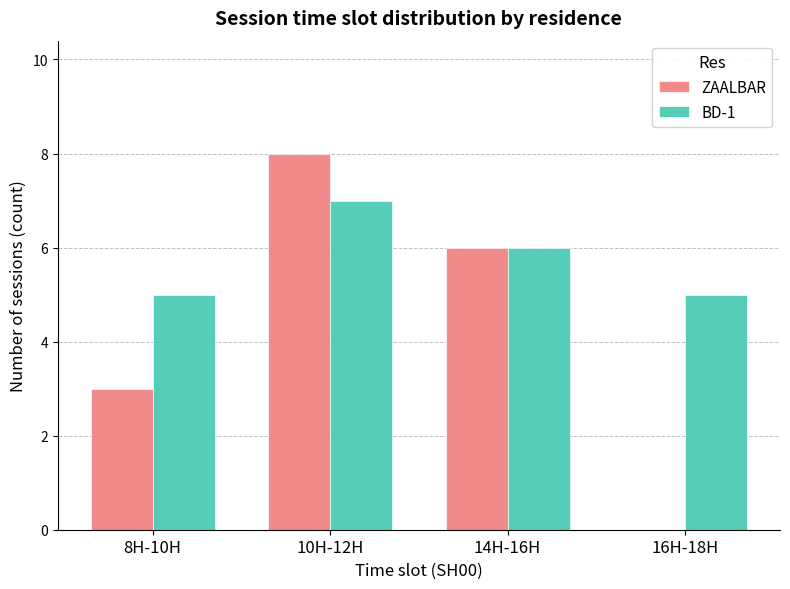

Does the chart contain stacked bars?

No